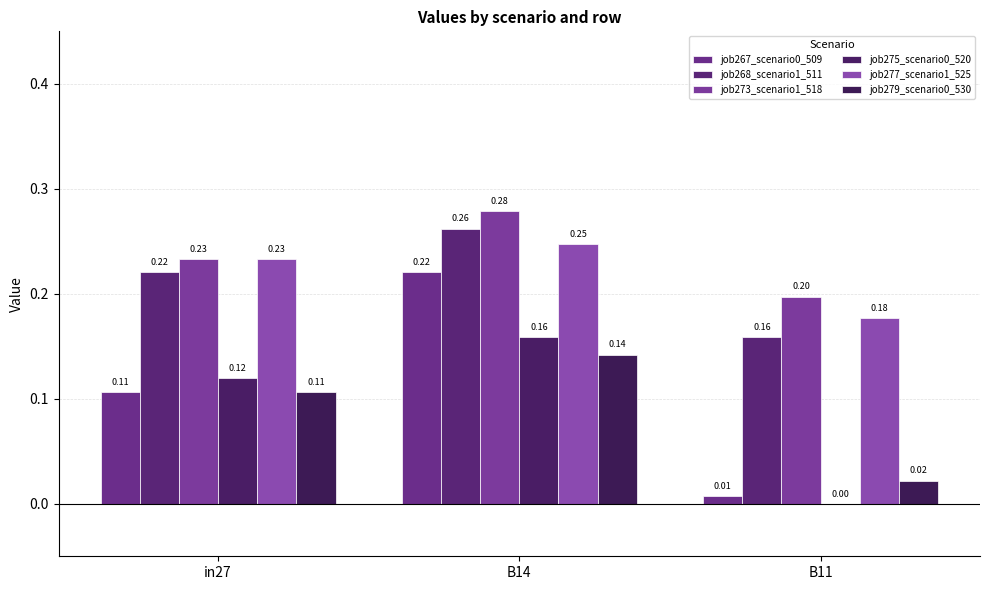

Is it true that job273_scenario1_518 equals 0.4 at B14?

False